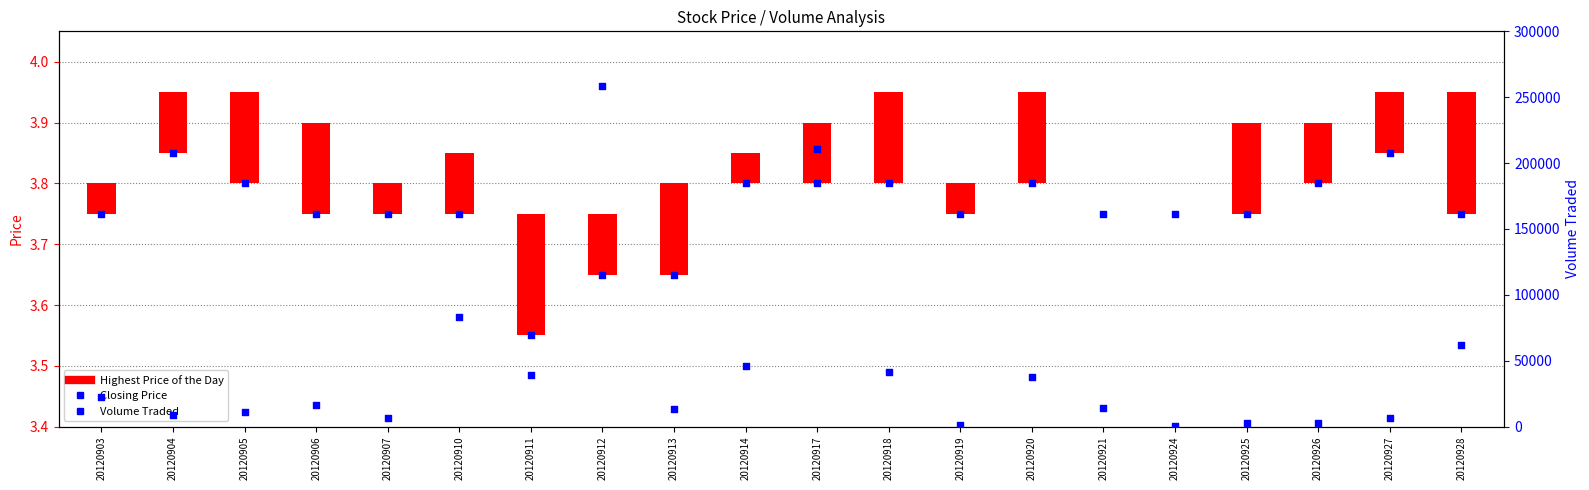

Which series has the largest total across all categories?

Volume Traded